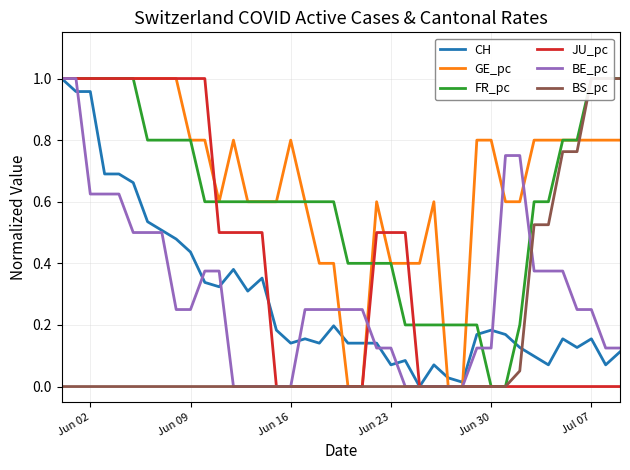

The value of JU_pc at Jun 30 is 0.6. True or false?

False